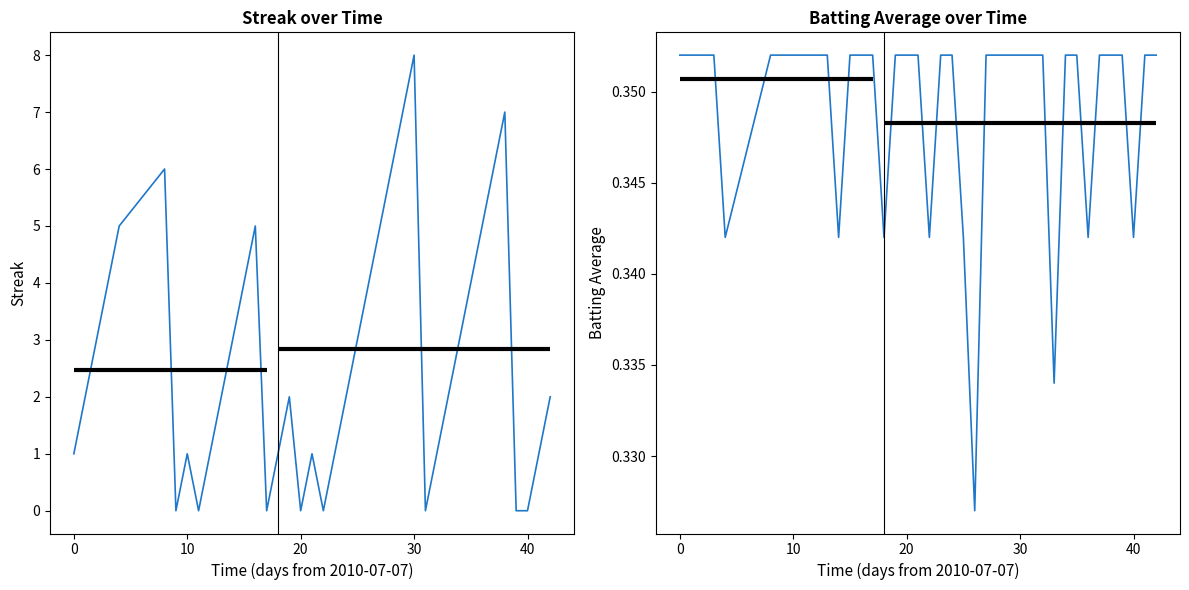

Rank the series by their average value, from lowest to highest.

Batting Average1, Streak